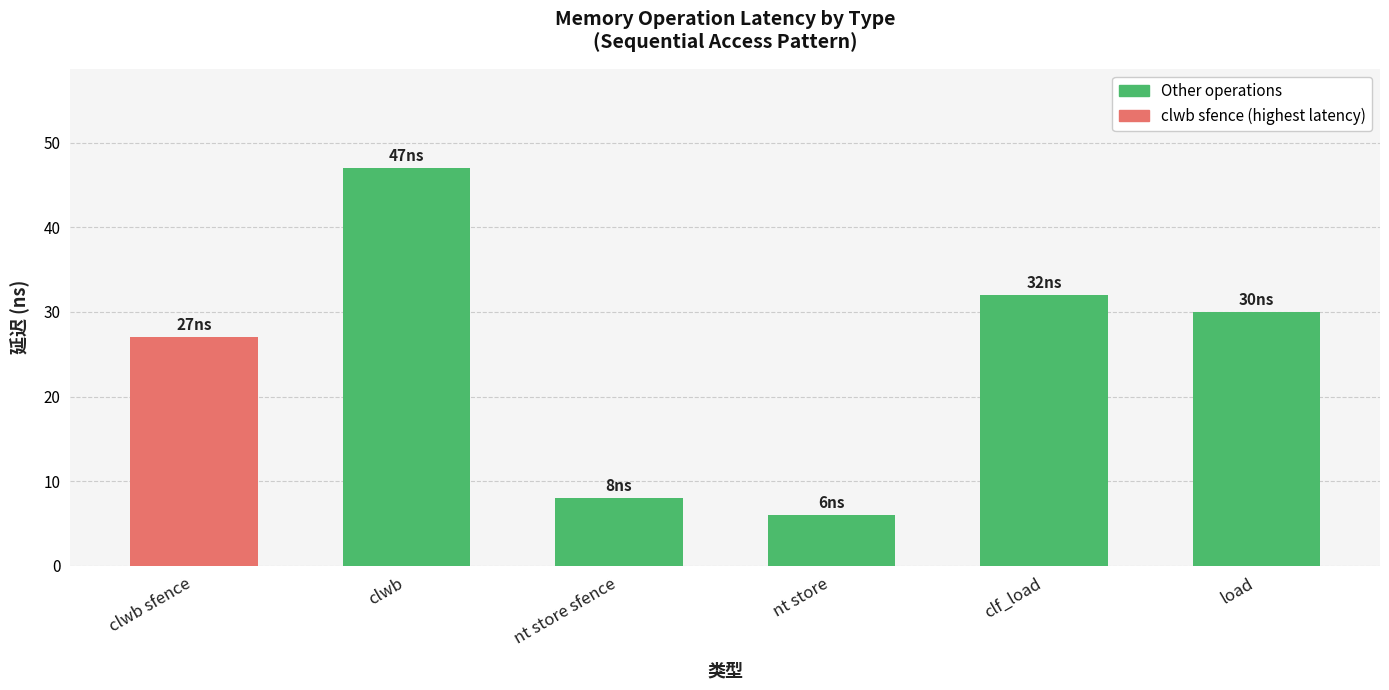

The chart shows a value of 47 at clwb. True or false?

True